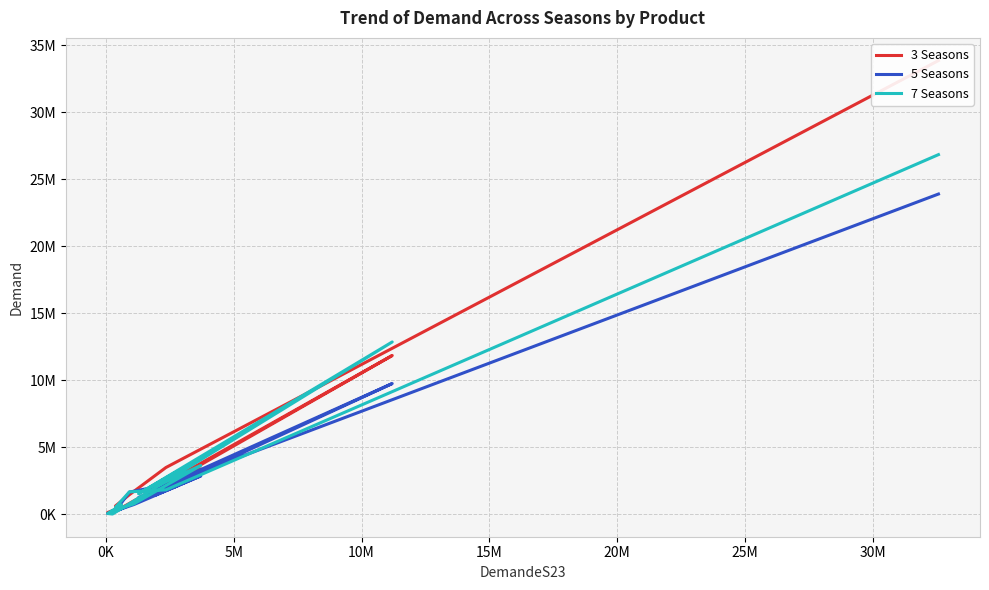

How many data points in 7 Seasons are above 1657500?

6